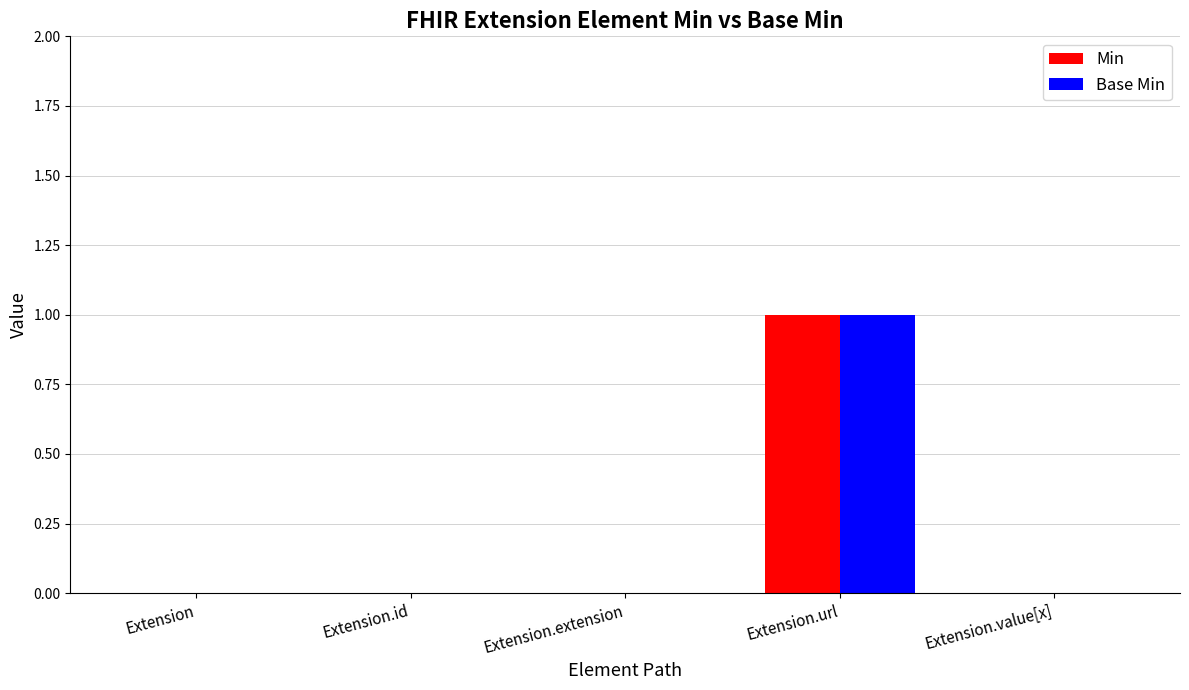

Is it true that Min equals 1 at Extension.url?

True